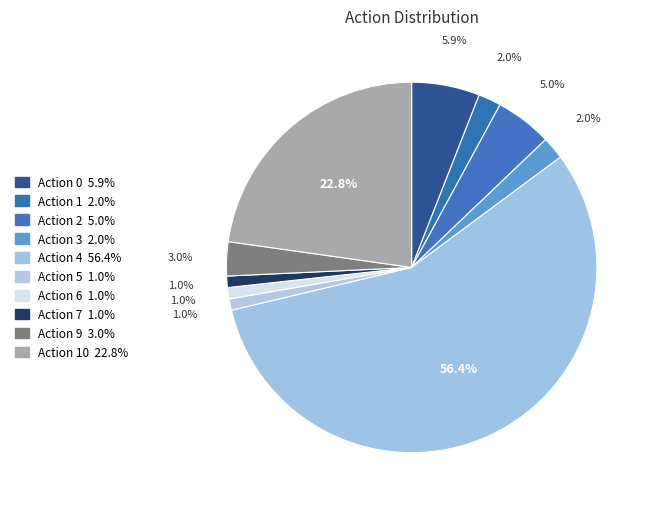

How many segments does this pie chart have?

10